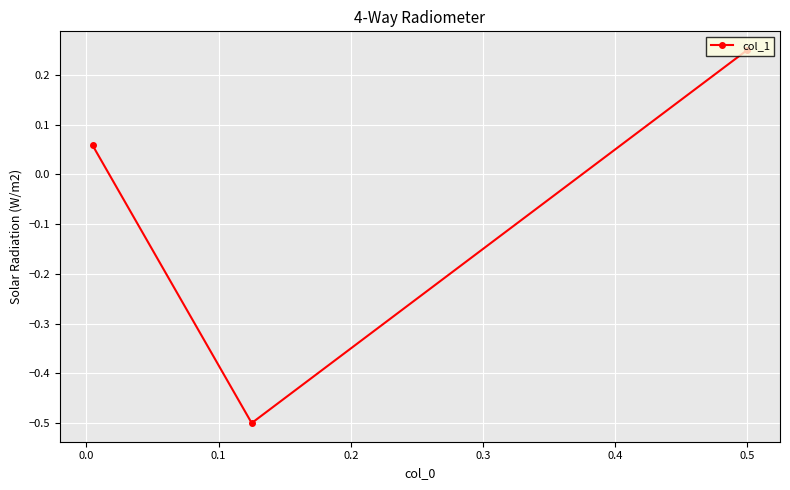

What is the minimum value shown in the chart?

-0.5